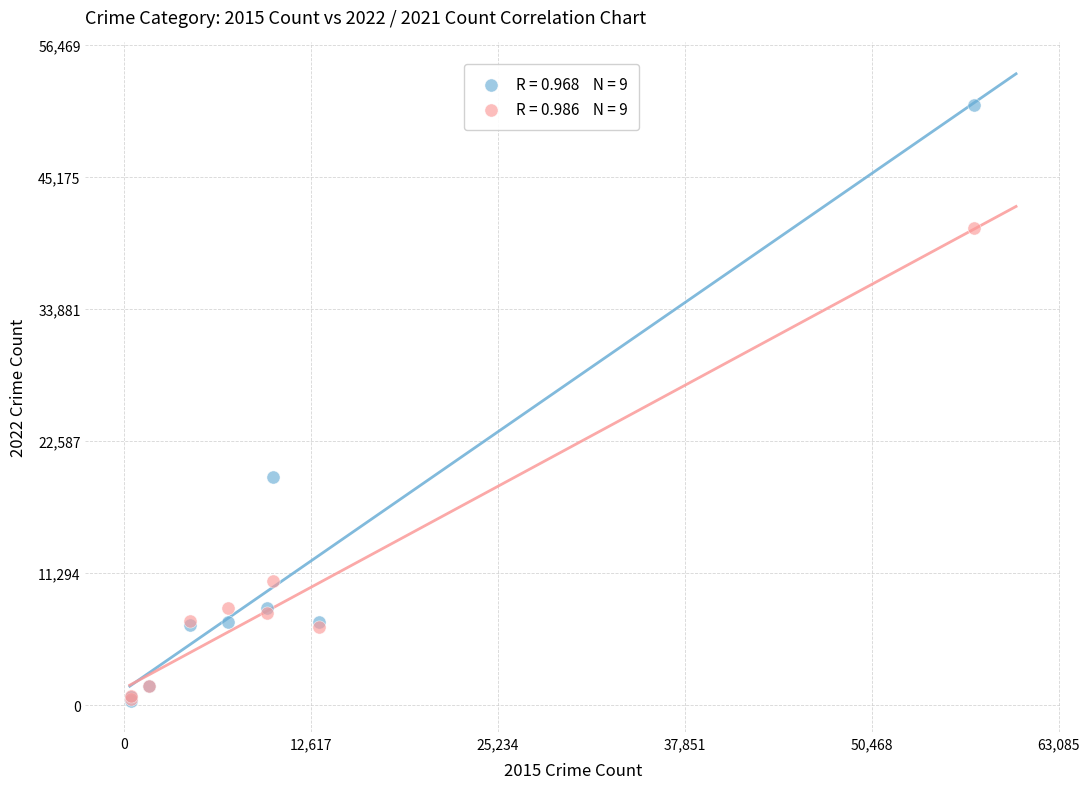

Across all series, what Y value is closest to 25866?

19501